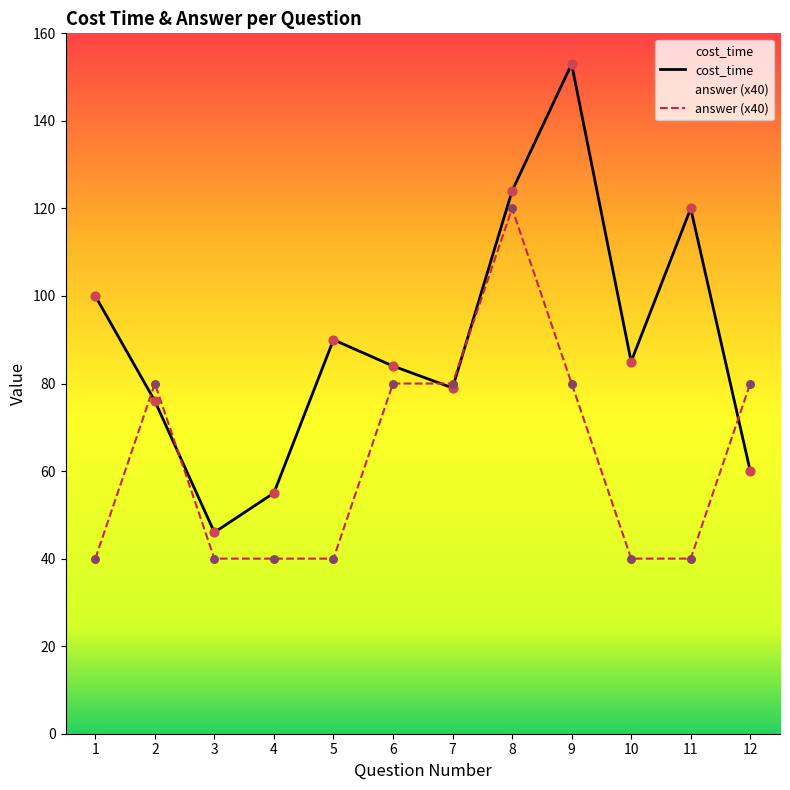

At which category is the sum across all series the highest?

8